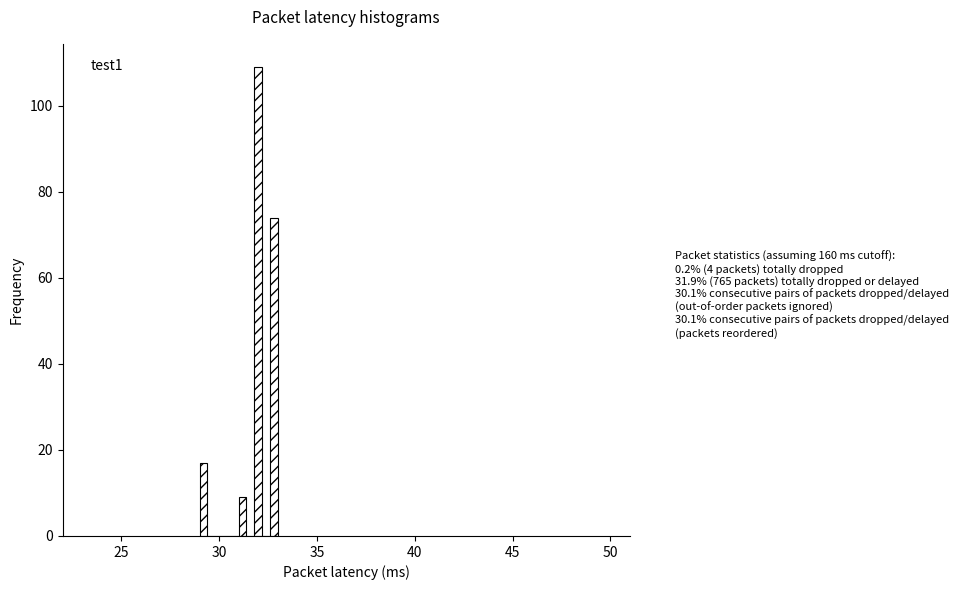

Read against the x-axis, roughly where is the centre of the tallest bar?

32.0